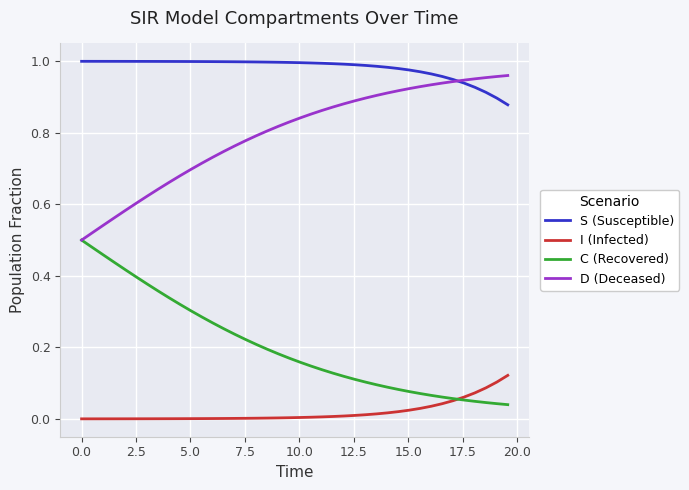

True or false: S (Susceptible) and I (Infected) cross at least once.

False